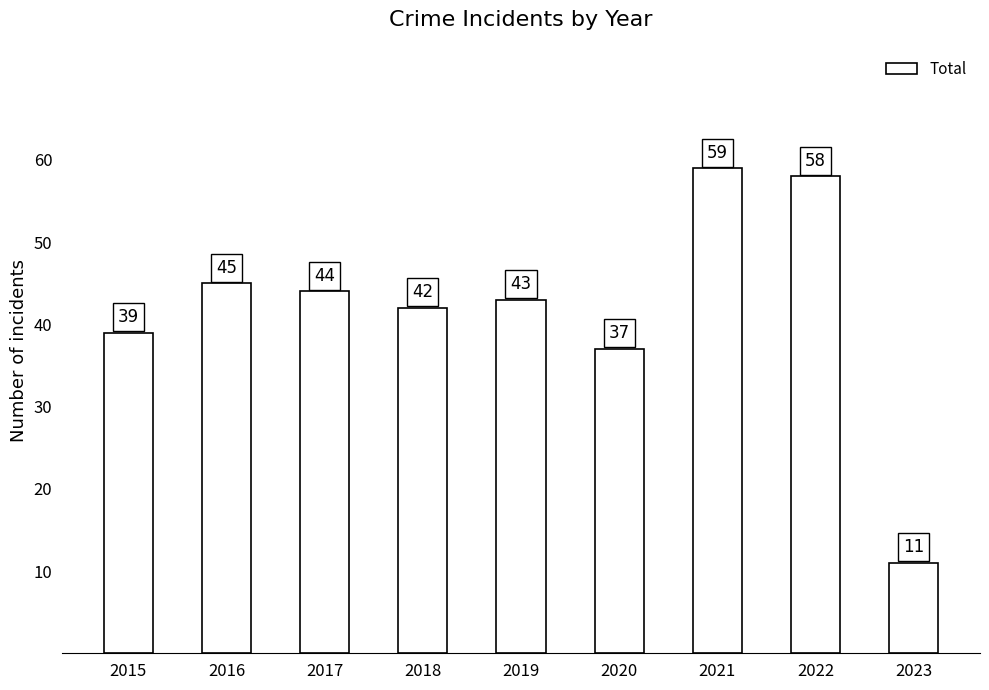

What is the sum of all values?

378